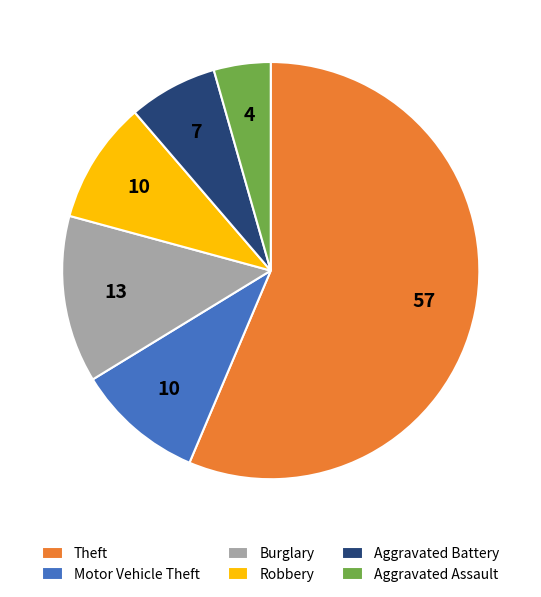

Combined, do Burglary and Robbery account for over 50%?

No